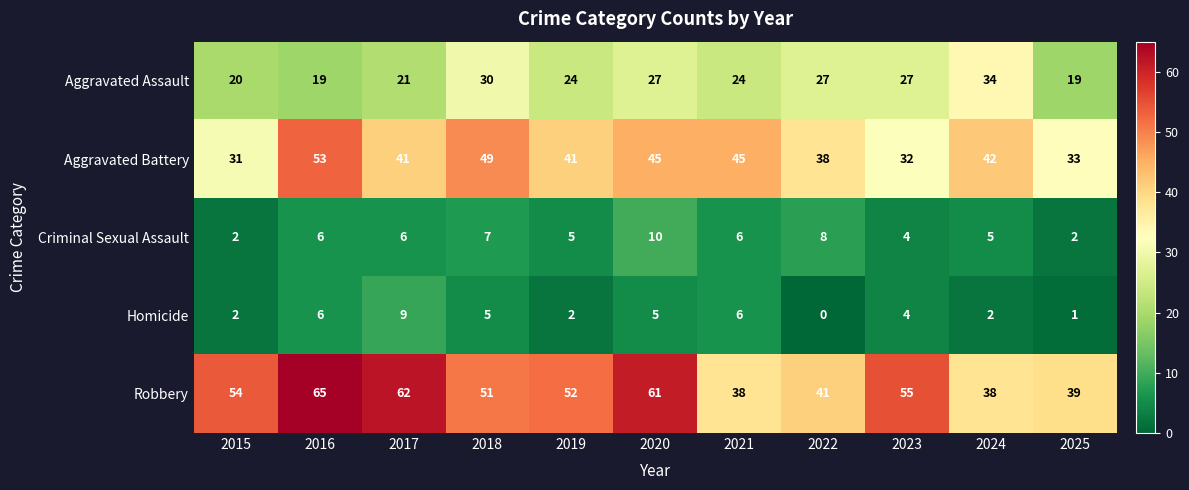

Which series has the largest total across all categories?

Robbery